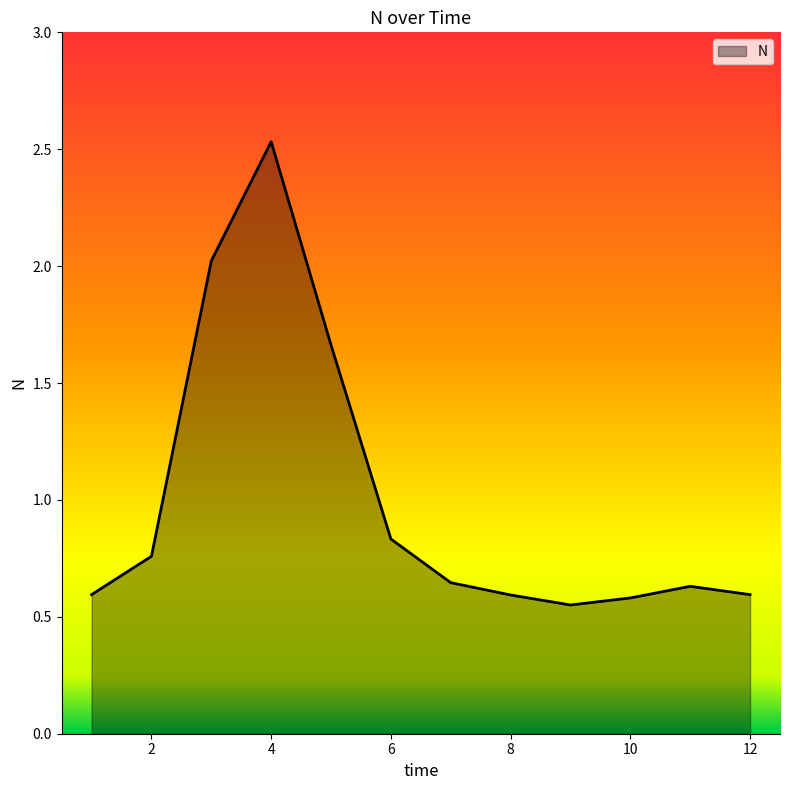

Reading right to left, extract all data points from this chart.

12=0.6	11=0.6	10=0.6	9=0.6	8=0.6	7=0.6	6=0.8	5=1.7	4=2.5	3=2.0	2=0.8	1=0.6